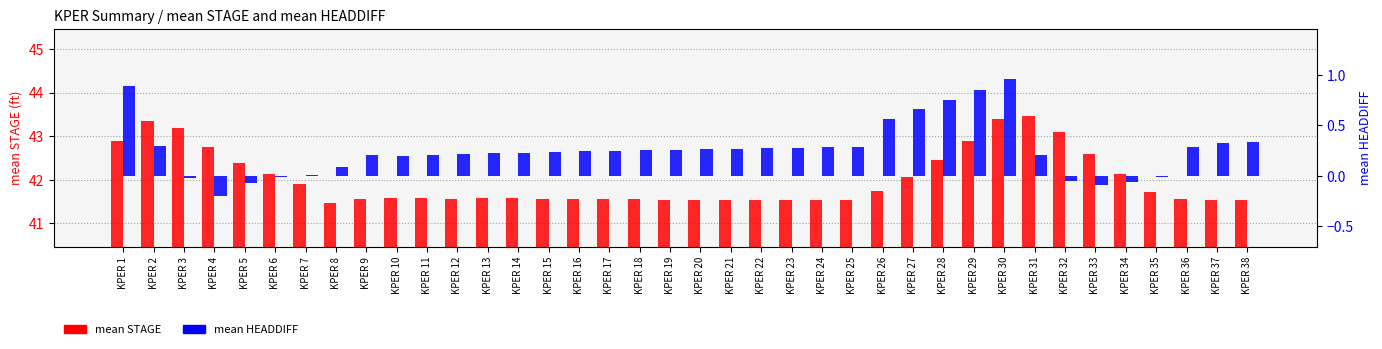

How many values in the mean HEADDIFF series are below 0?

8